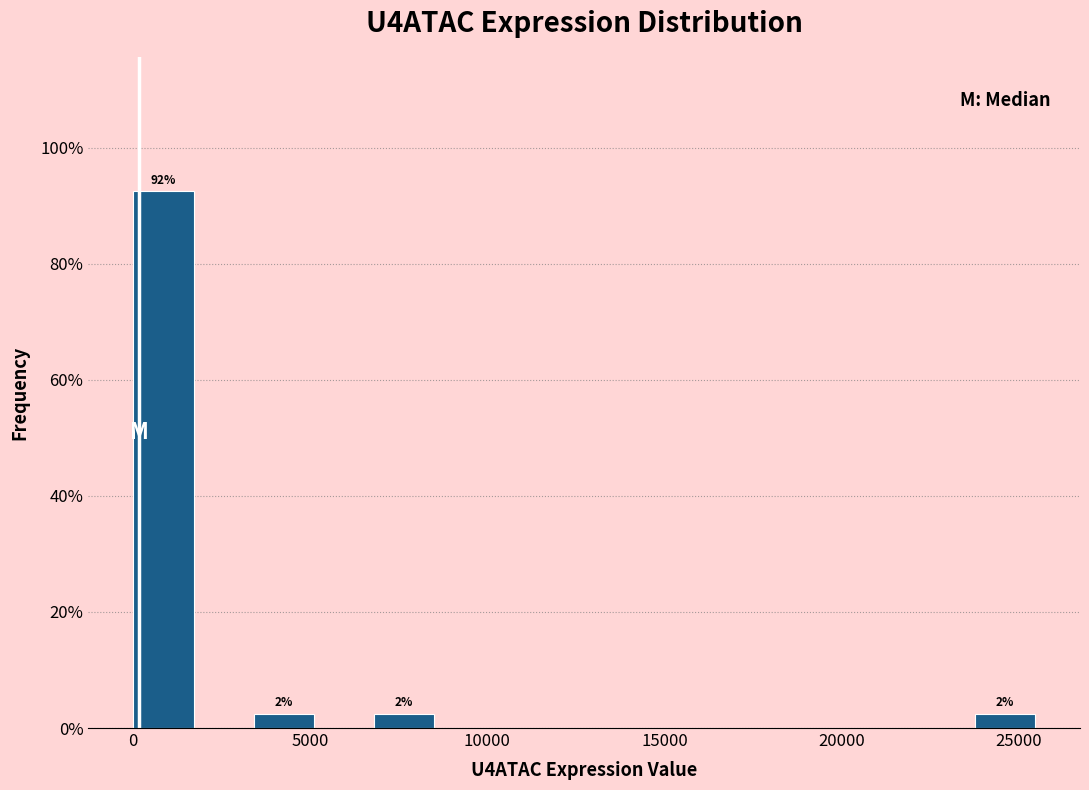

Read against the x-axis, roughly where is the centre of the tallest bar?

1000